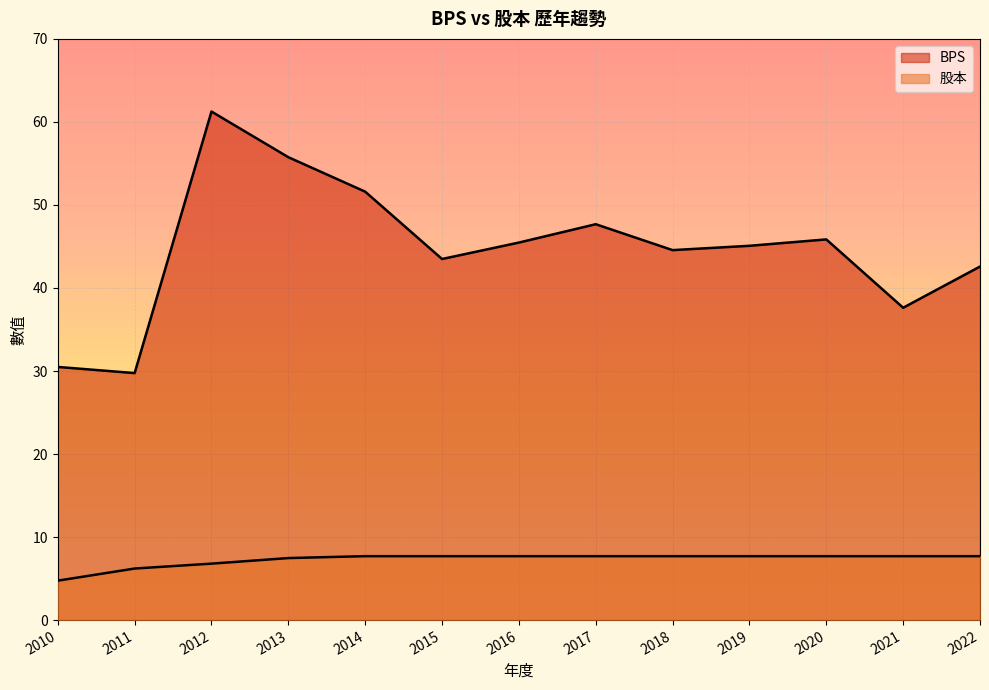

True or false: BPS has a value of 37.6 at 2021.

True